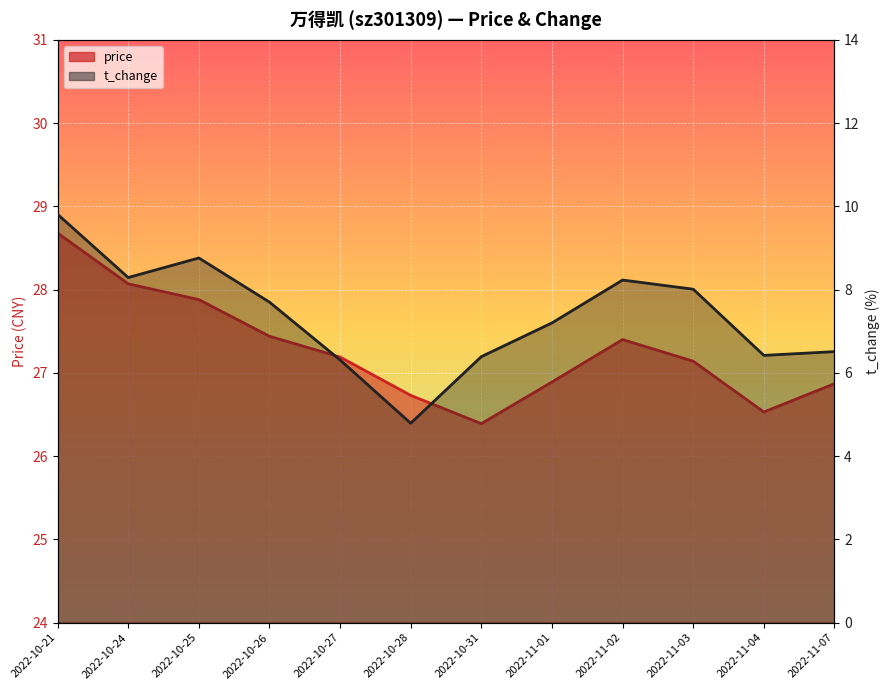

True or false: t_change has a value of 8.2 at 2022-11-02.

True